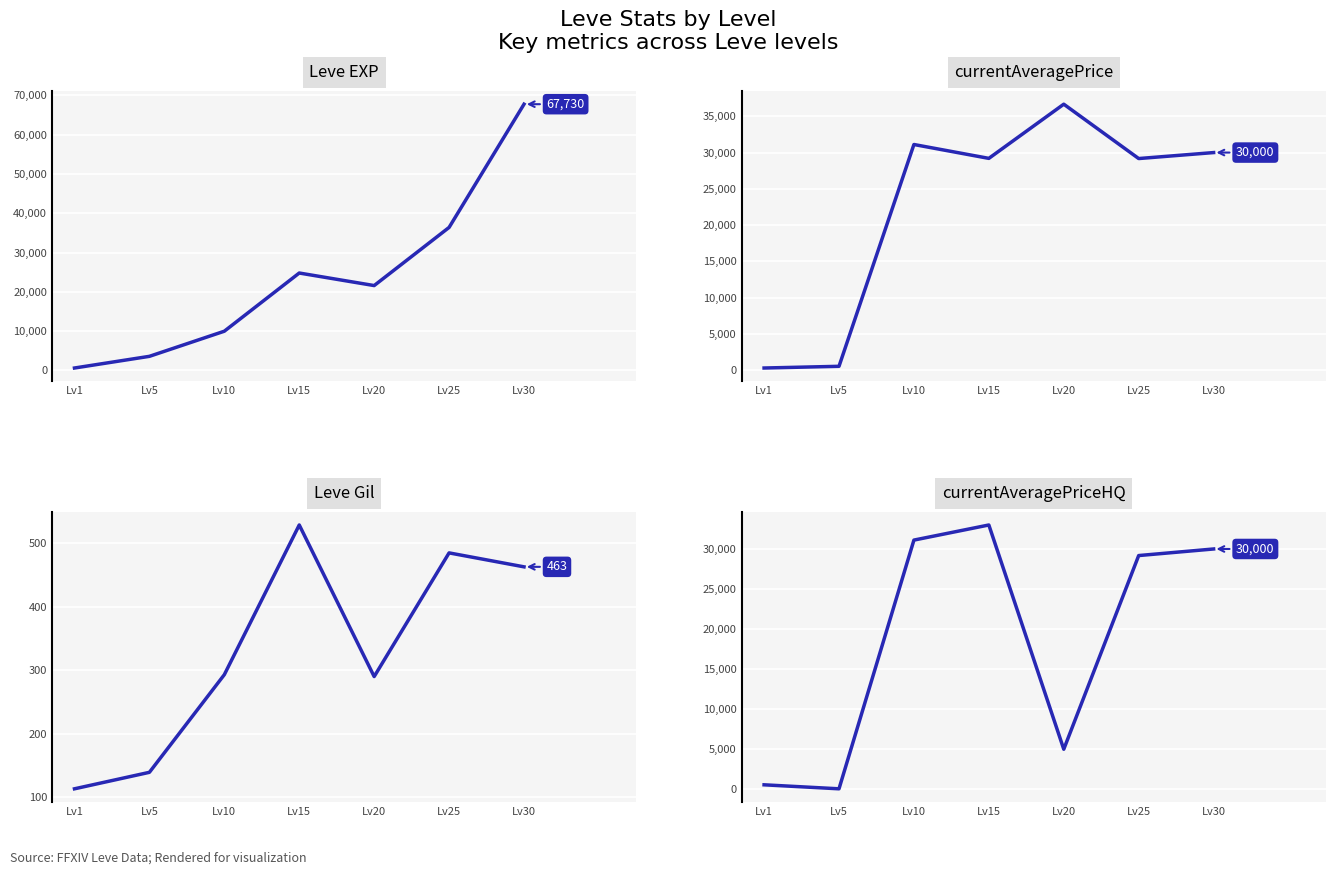

Which series ends up on top after the final intersection of Leve Gil and currentAveragePriceHQ?

currentAveragePriceHQ